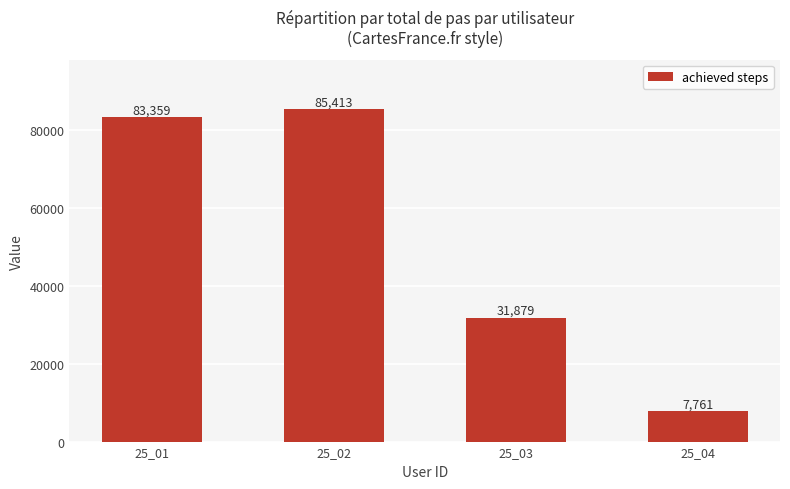

What is the value of the 1st bar from the left?

83359